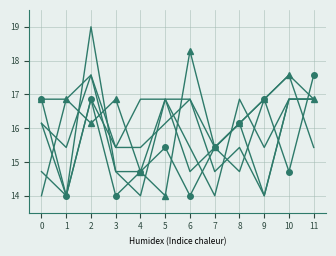

Is this an area chart (filled region under the line)?

No